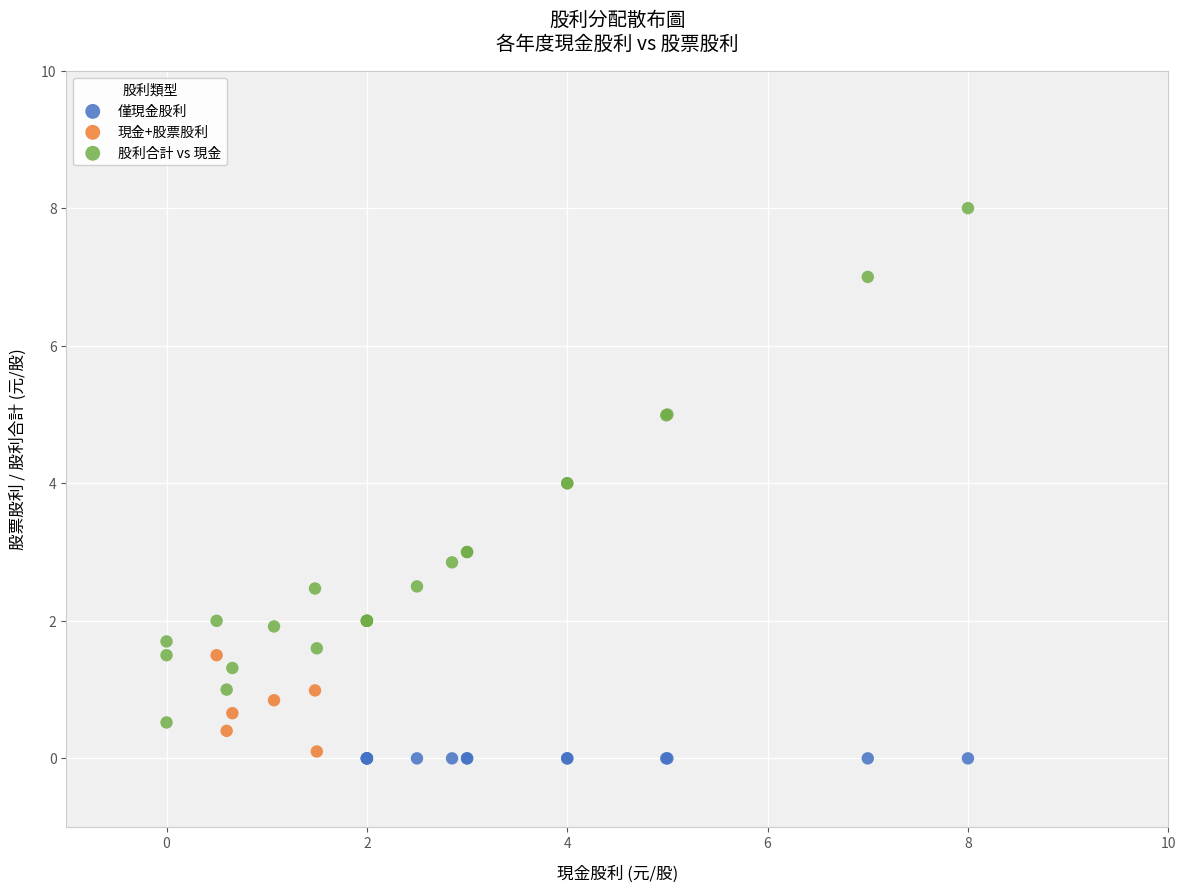

Which series reaches the maximum Y coordinate?

股利合計 vs 現金